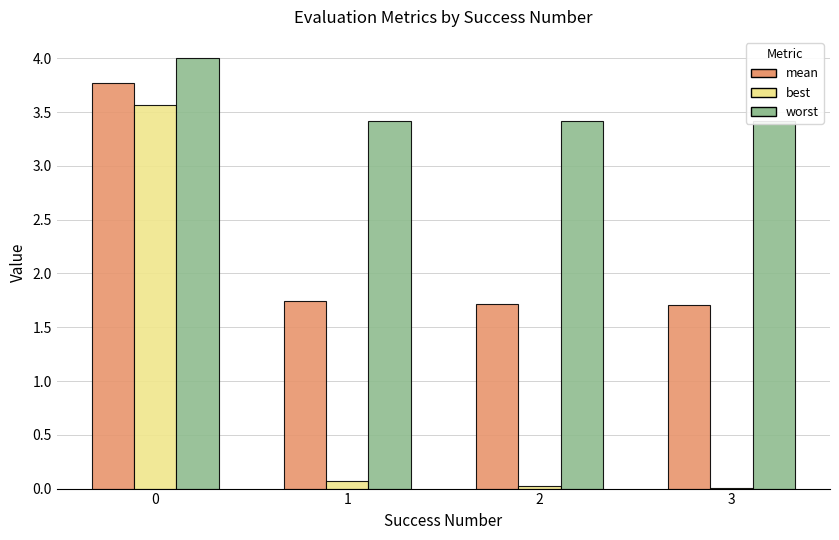

Count the number of categories in the chart.

4